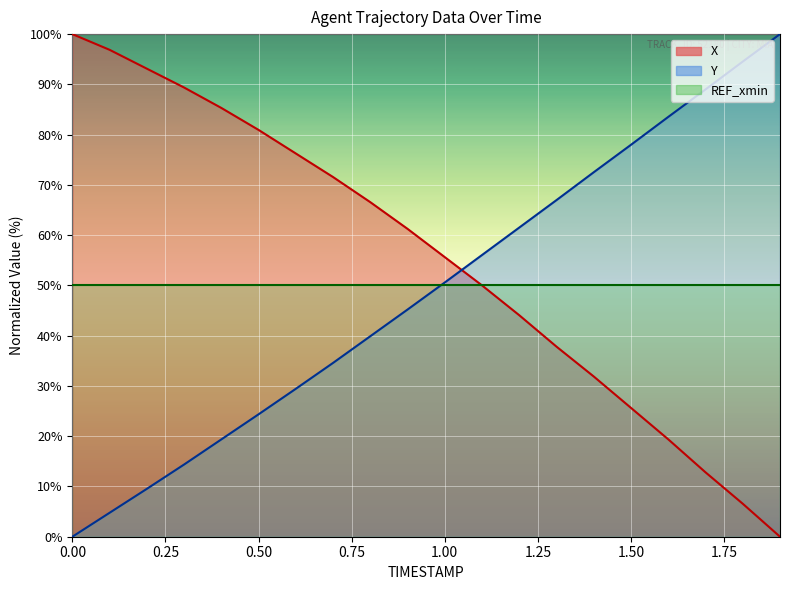

Rank the series by their average value, from highest to lowest.

X, REF_xmin, Y